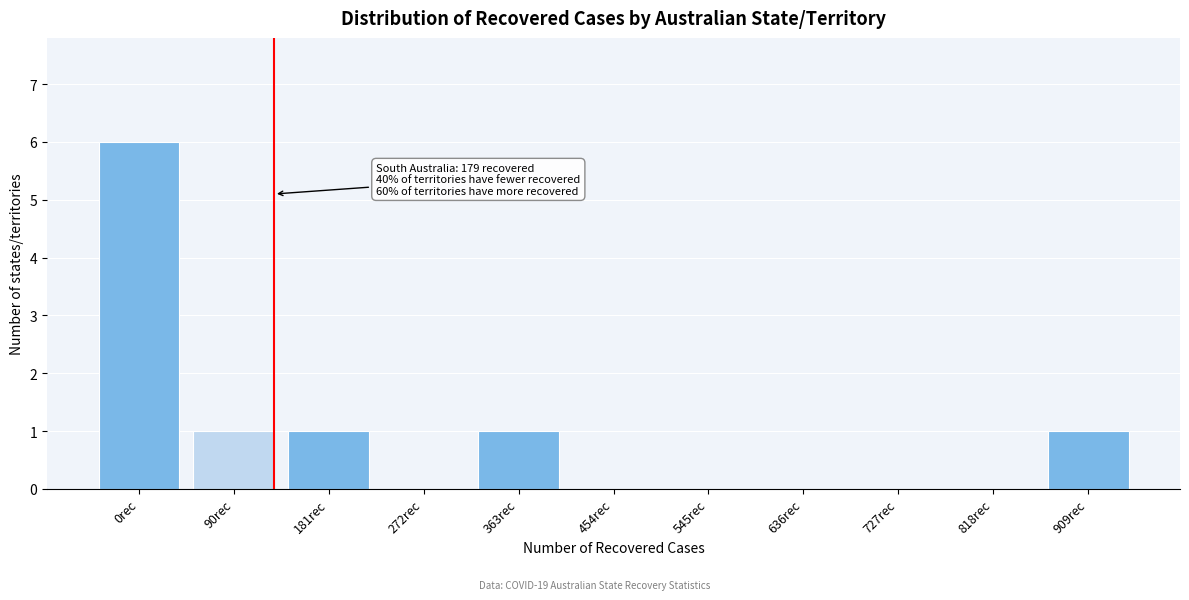

Reading left to right, list all the values displayed in this chart.

0rec=6	90rec=1	181rec=1	272rec=0	363rec=1	454rec=0	545rec=0	636rec=0	727rec=0	818rec=0	909rec=1